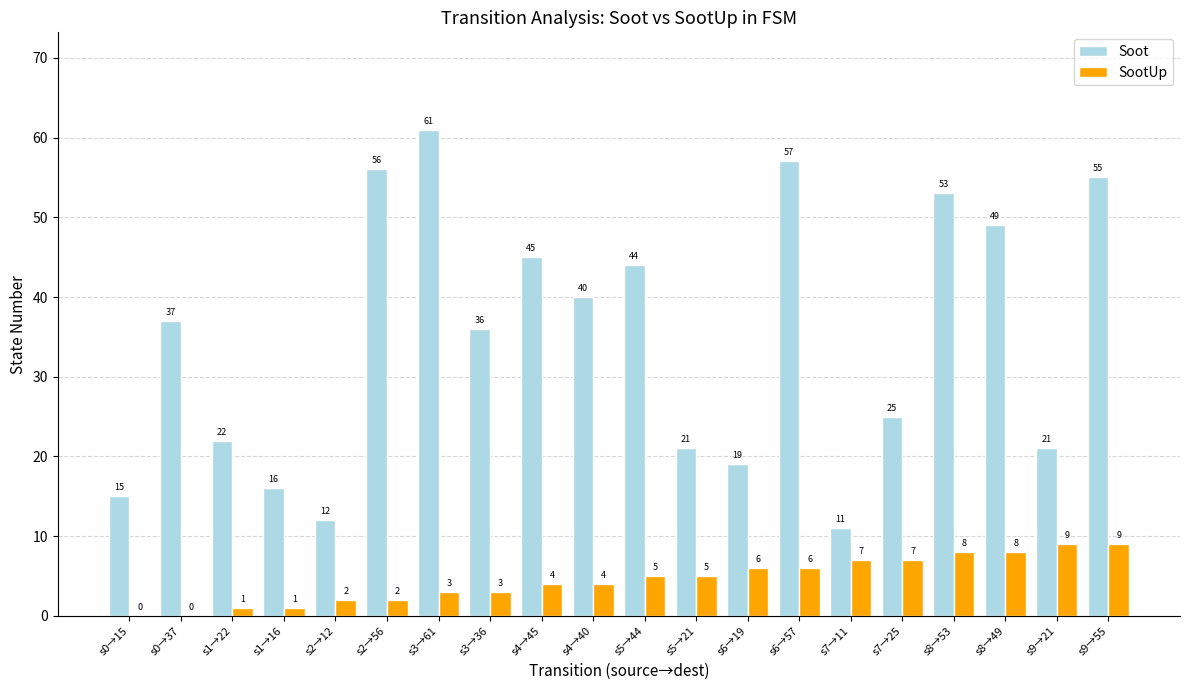

Reading left to right, list all the values displayed in this chart.

Soot: 15	37	22	16	12	56	61	36	45	40	44	21	19	57	11	25	53	49	21	55
SootUp: 0	0	1	1	2	2	3	3	4	4	5	5	6	6	7	7	8	8	9	9